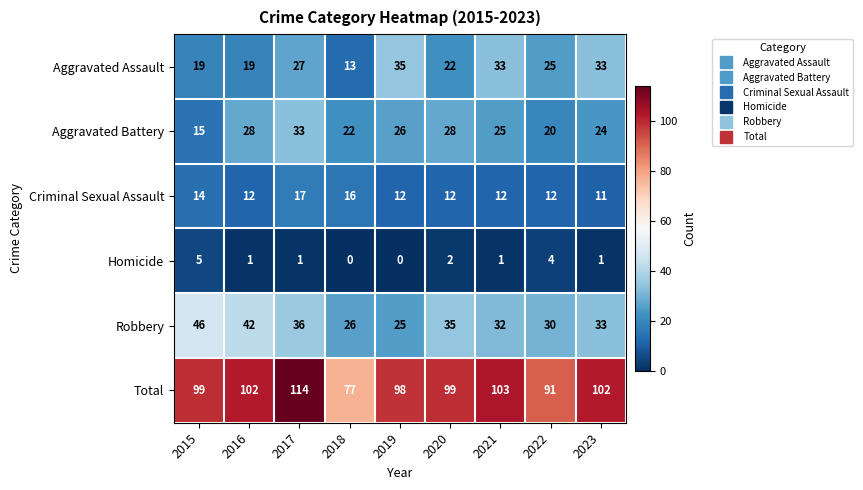

What is the difference between the highest and lowest values at 2021?

102